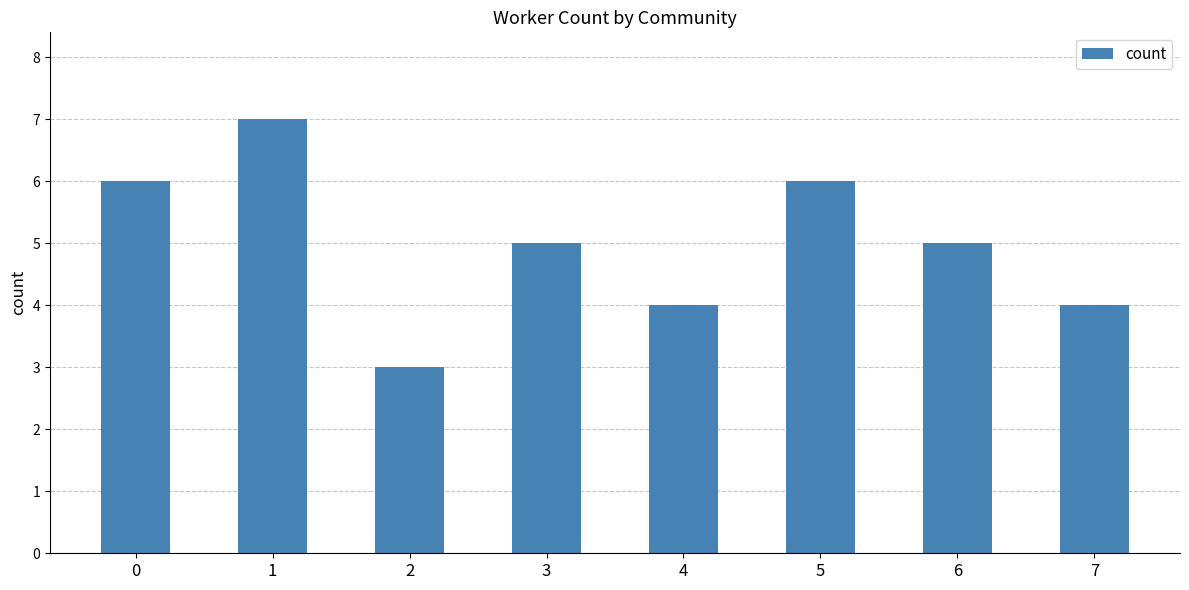

Count the number of categories in the chart.

8